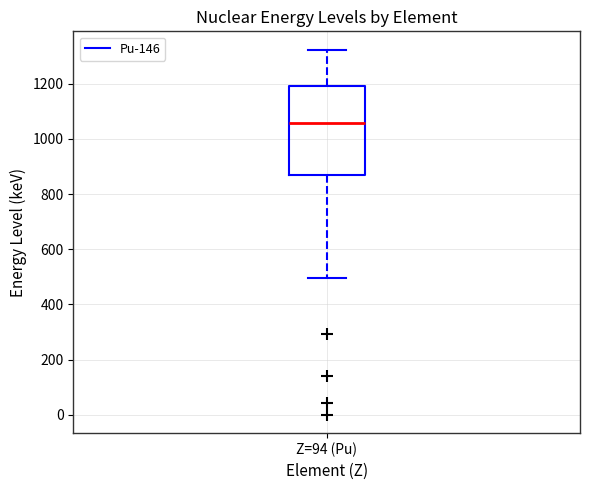

Transcribe this box plot: give where the median line is, the range the box spans, and where the two whiskers end, as read against the y-axis. The values are not printed on the chart, so give them approximately, as read against the axis.

median 1060, box 860 to 1180, whiskers 500 to 1320